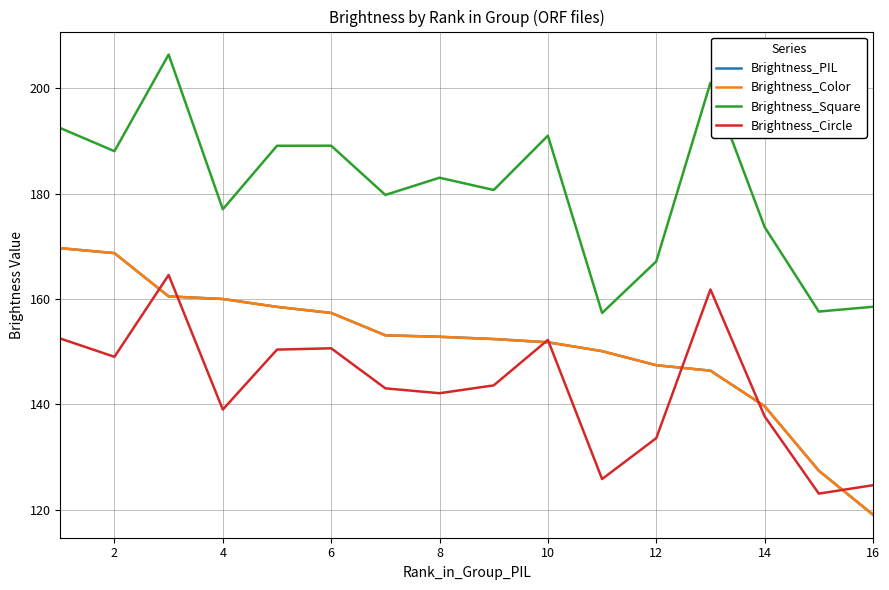

What is the maximum value shown in the chart?

206.4